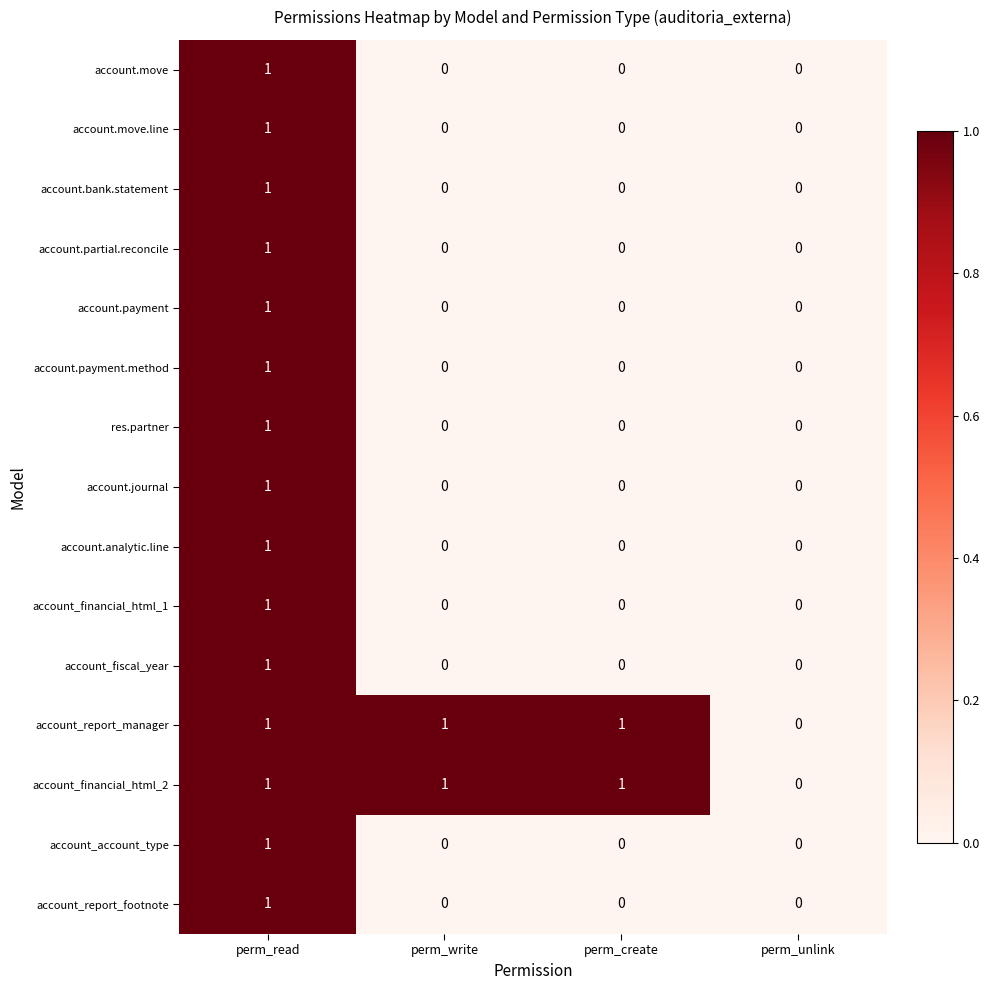

At which category is the sum across all series the highest?

perm_read